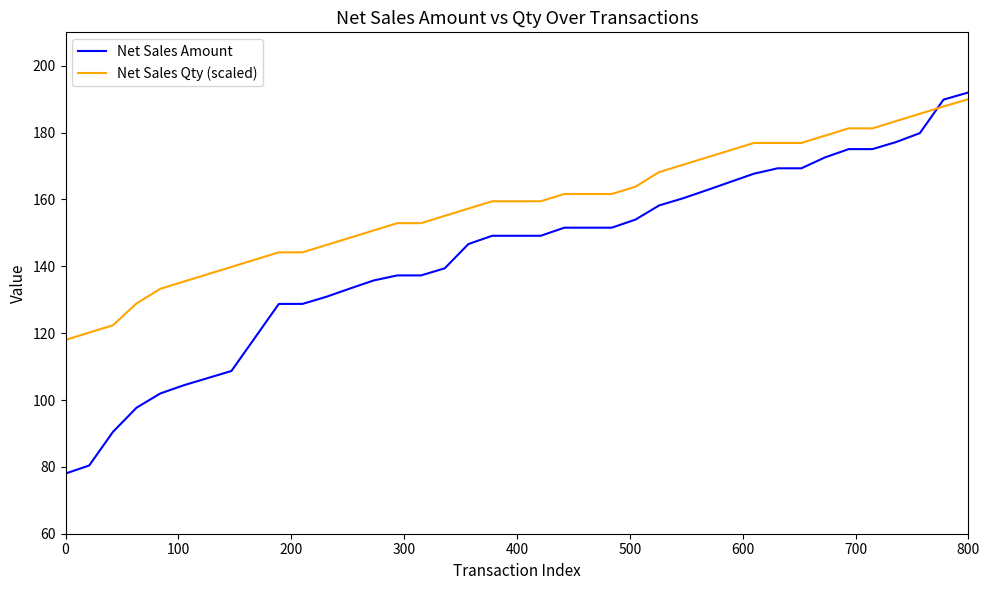

What is the difference between the maximum and minimum values in the Net Sales Qty (scaled) series?

72.0